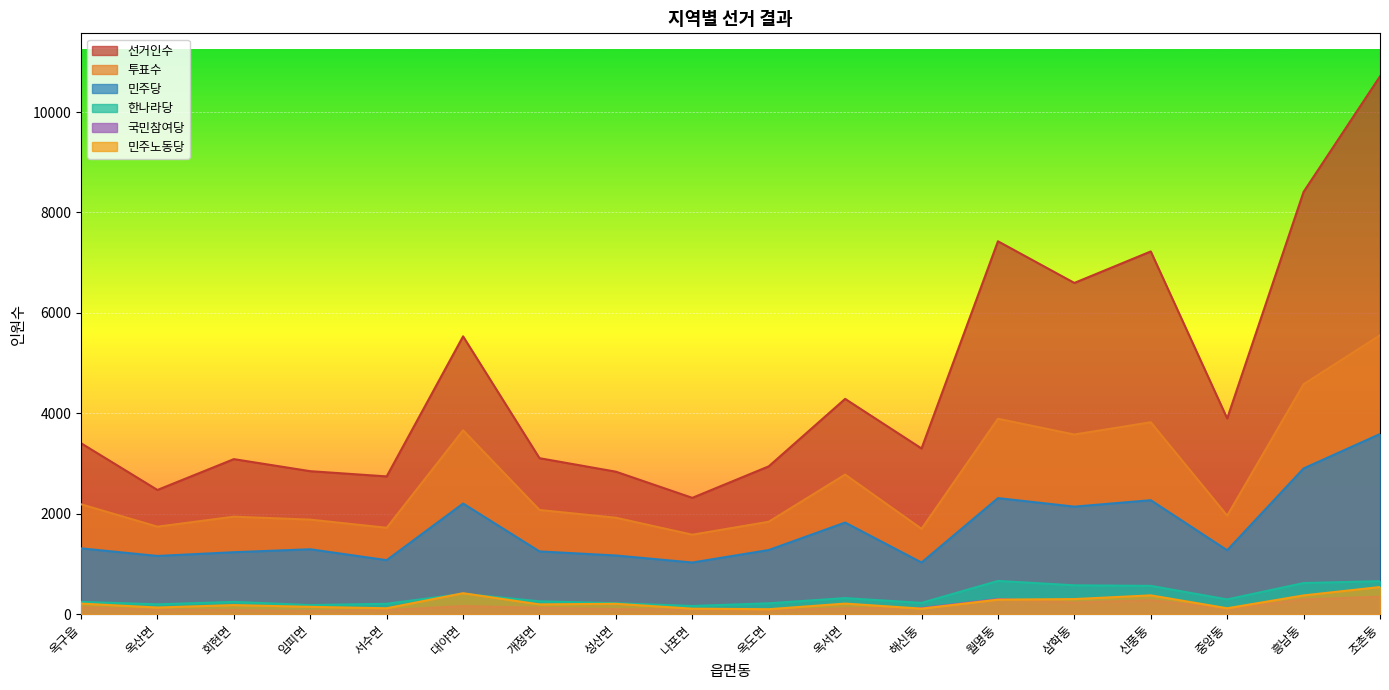

What is the difference between the maximum and minimum values in the 국민참여당 series?

285